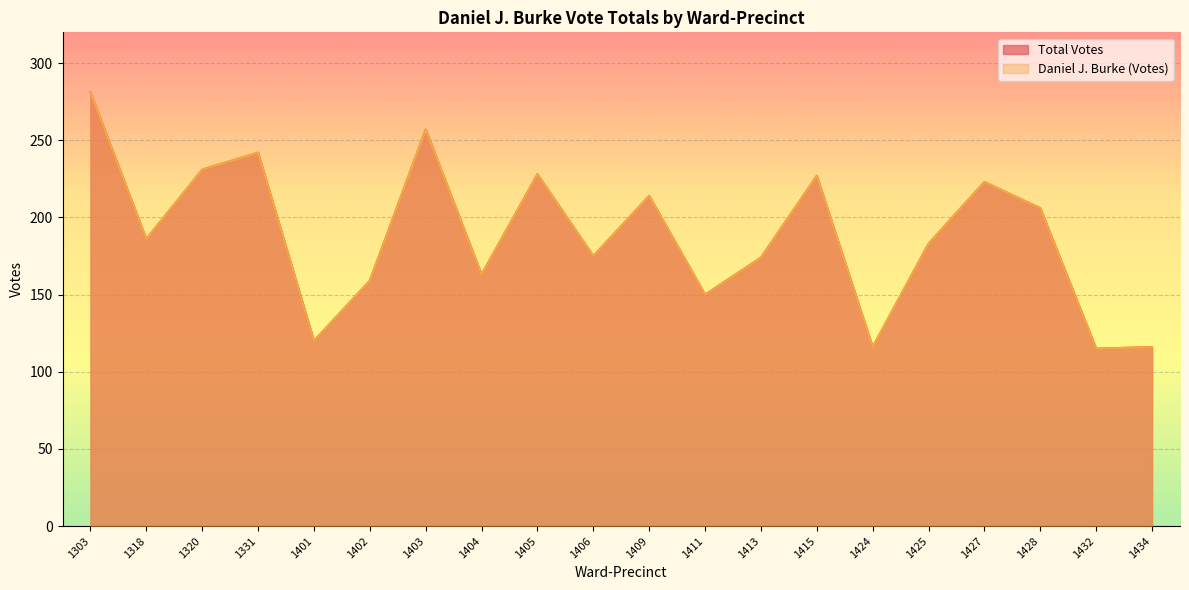

True or false: Daniel J. Burke (Votes) and Total Votes intersect in this chart.

False